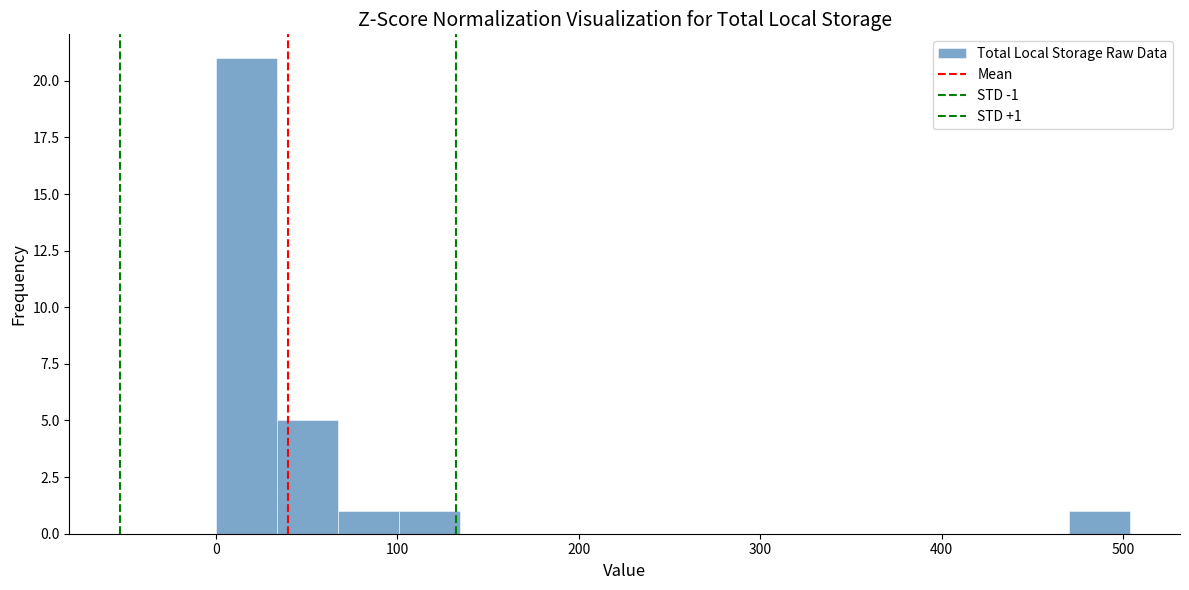

Read against the x-axis, roughly where is the centre of the tallest bar?

20